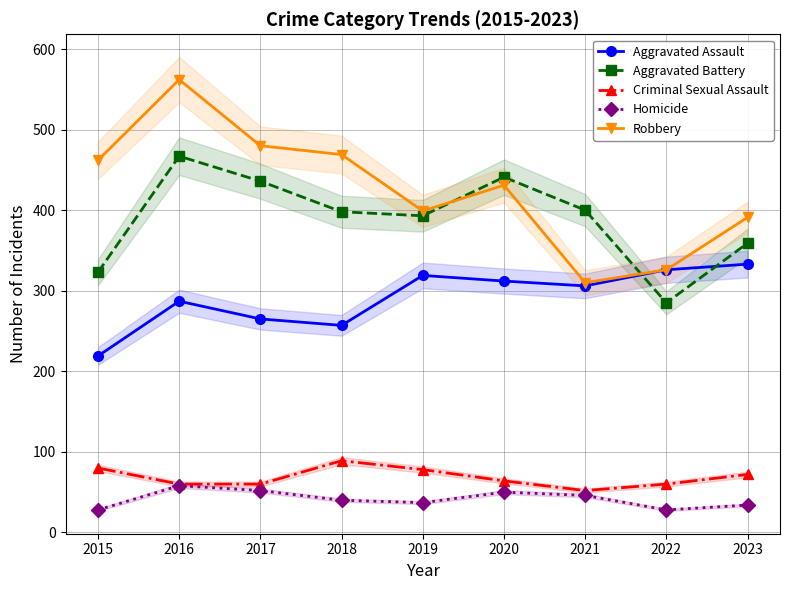

Is the value of Aggravated Assault at 2015 greater than the value of Homicide at 2015?

Yes